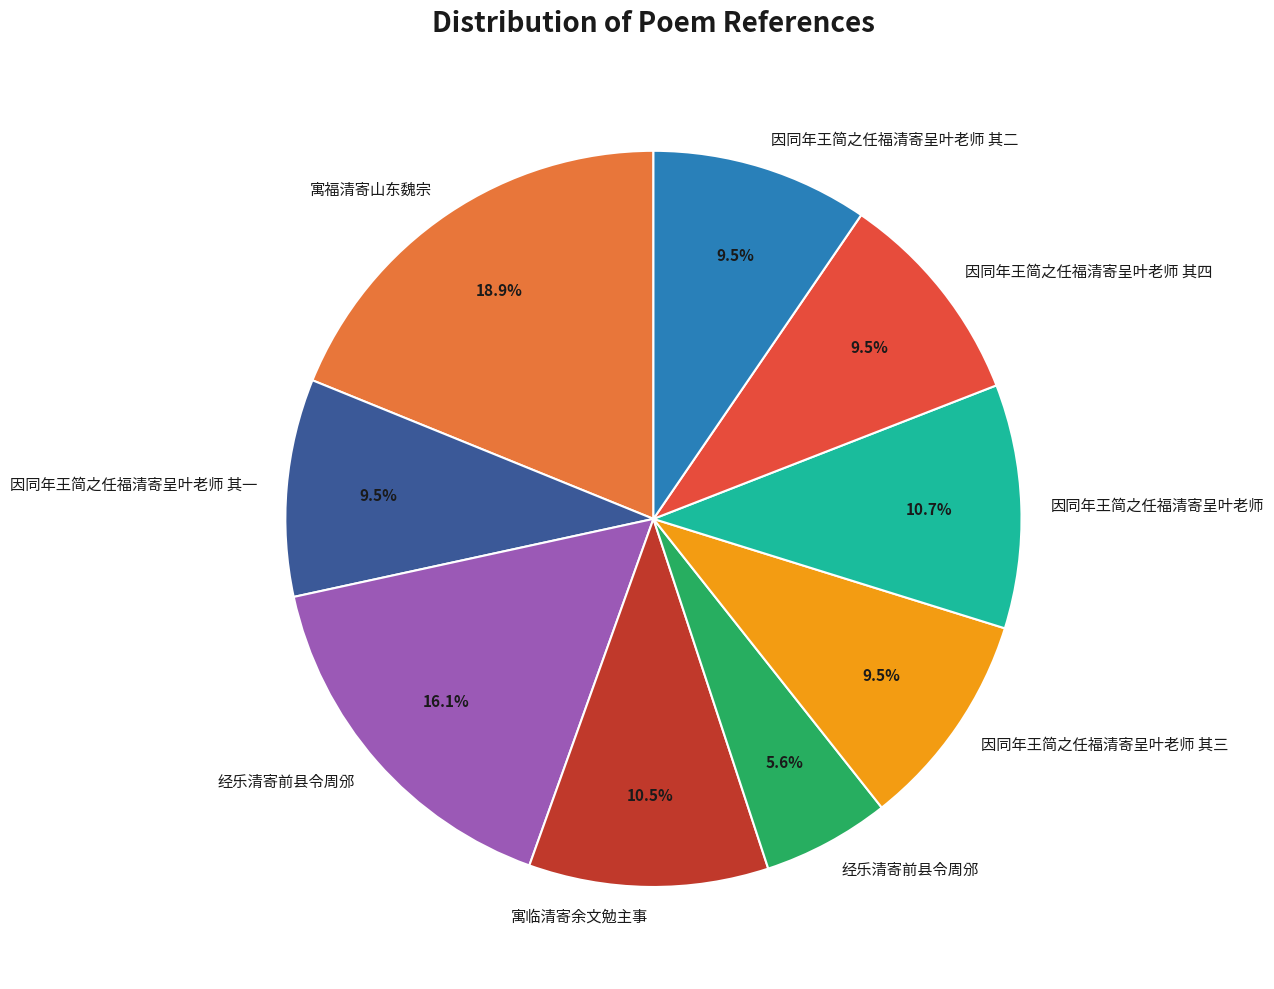

To the nearest percent, what is the average slice percentage?

11%